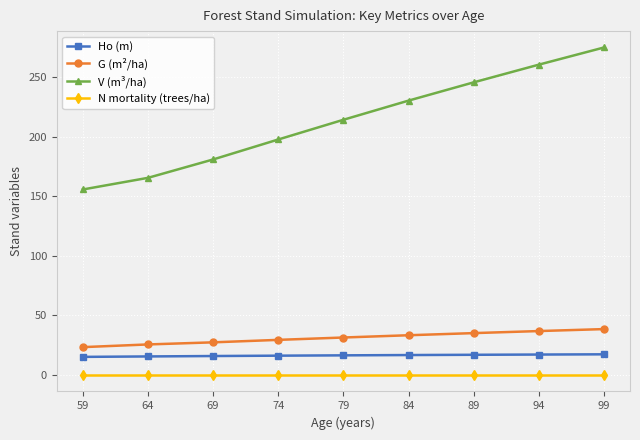

What is the maximum value shown in the chart?

274.8